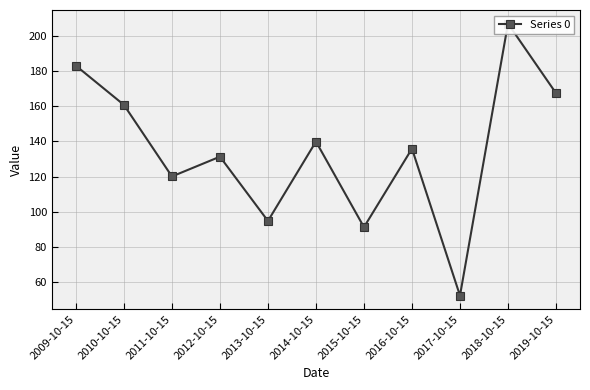

Where is the data nearest to the value 129?

2012-10-15